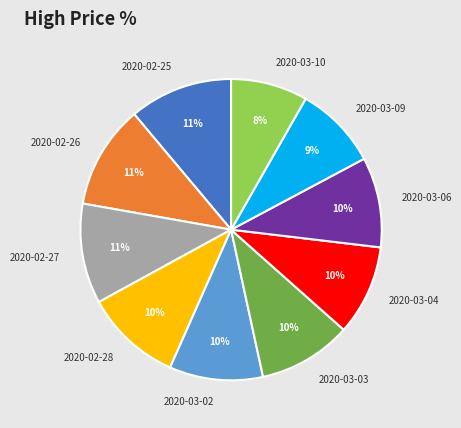

To the nearest percent, what is the average slice percentage?

10%